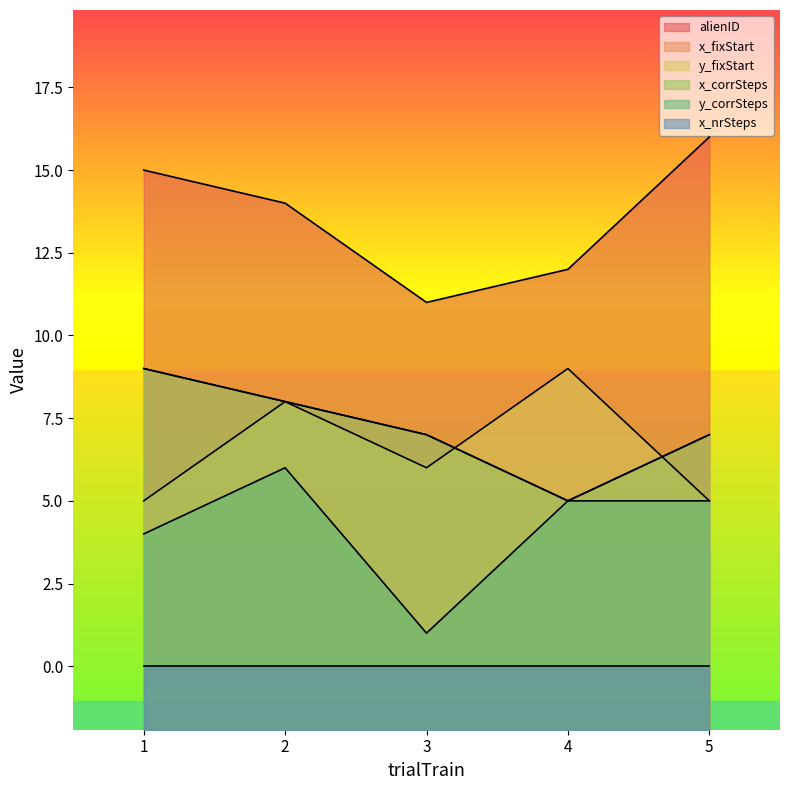

Is the value of alienID at 4 greater than the value of y_corrSteps at 5?

Yes